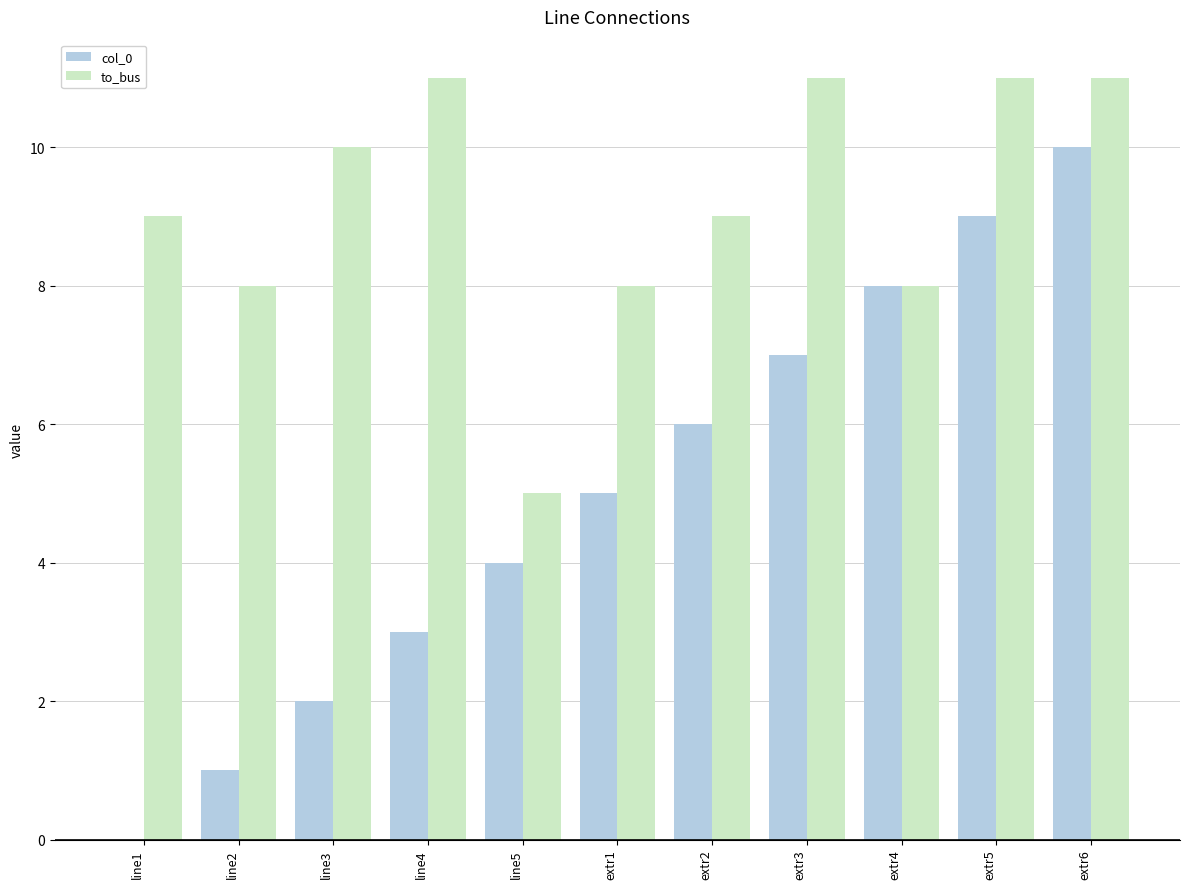

Reading right to left, list all the values displayed in this chart.

col_0: 10	9	8	7	6	5	4	3	2	1	0
to_bus: 11	11	8	11	9	8	5	11	10	8	9